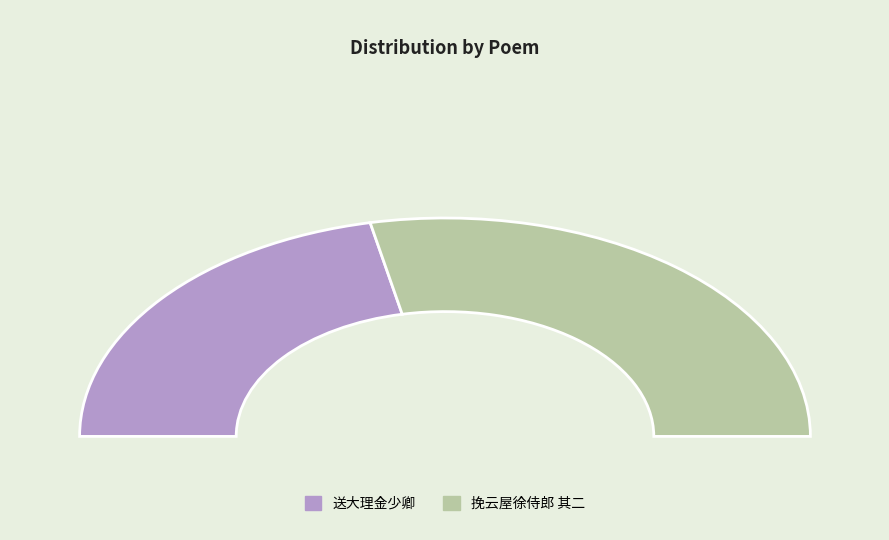

Combined, what portion of the pie is 送大理金少卿赴阙以老成耆德重于典刑为韵兼寄呈刑曹徐侍郎 其二 and 挽云屋徐侍郎 其二?

100.0%